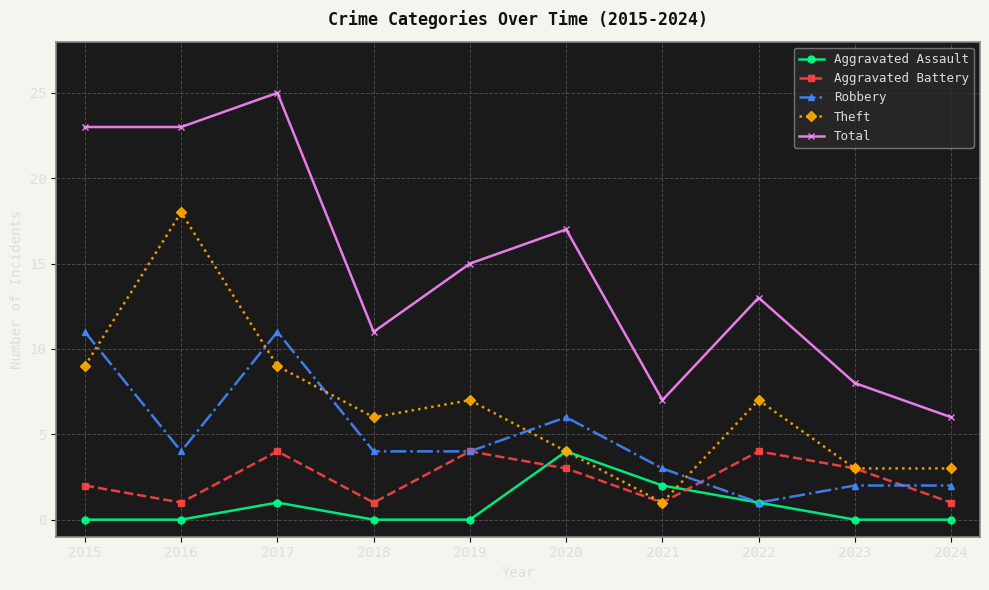

How many times do Theft and Robbery cross each other?

5